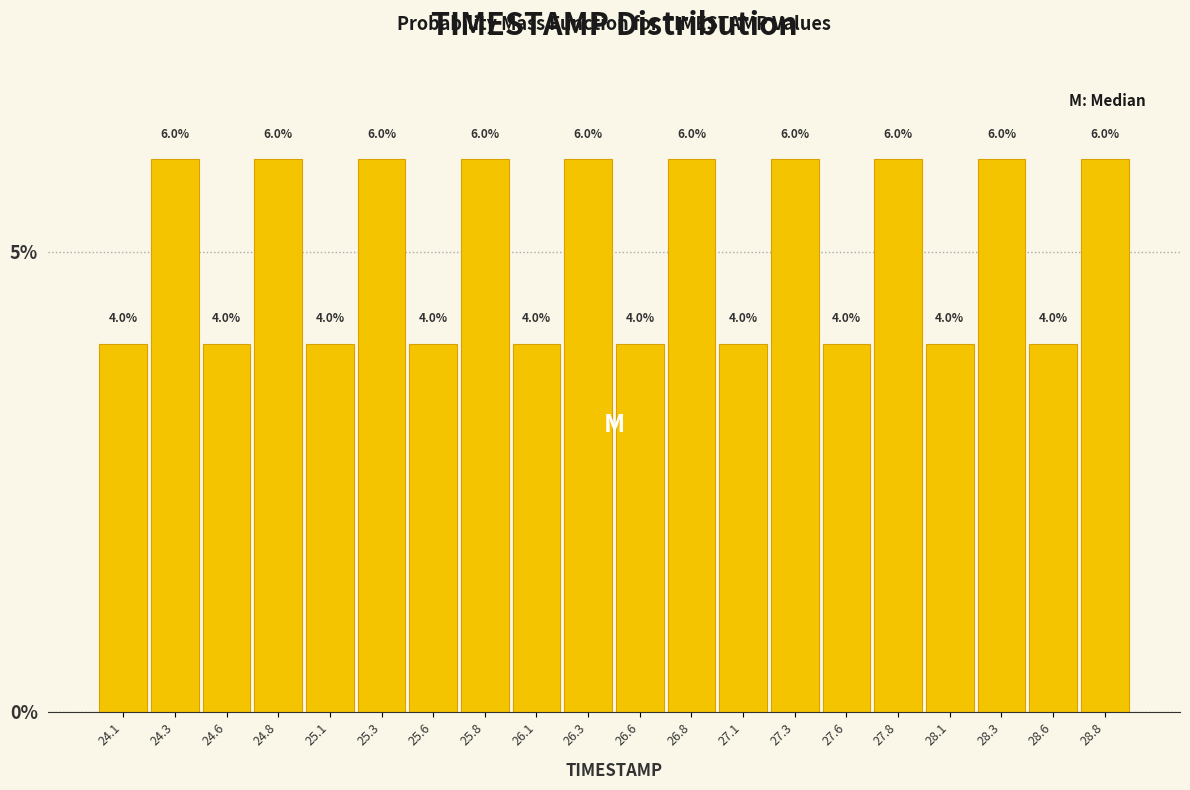

How tall is the bar that spans 26.20 to 26.45 on the x-axis?

6.0